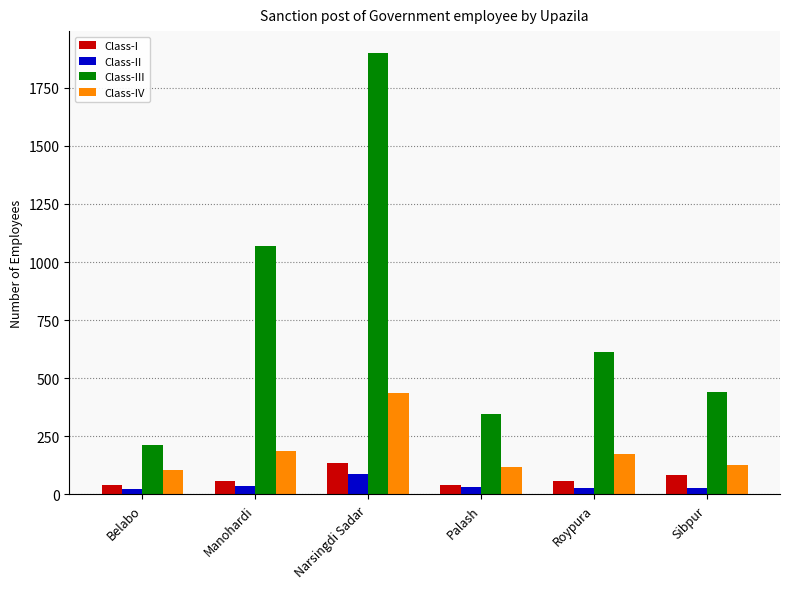

What is the difference between the maximum and minimum values in the Class-I series?

96